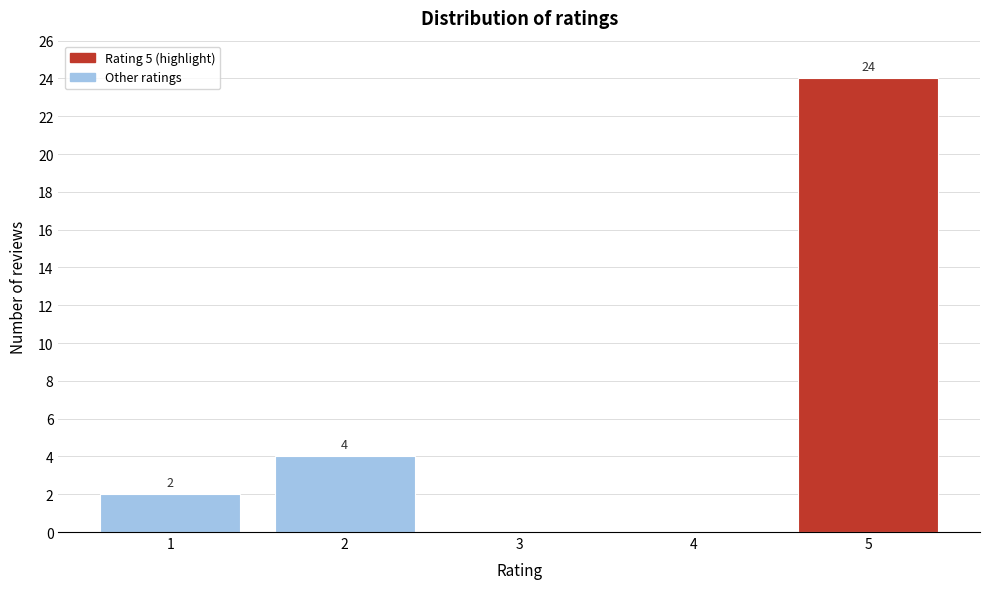

Reading right to left, extract all data points from this chart.

5=24	4=0	3=0	2=4	1=2